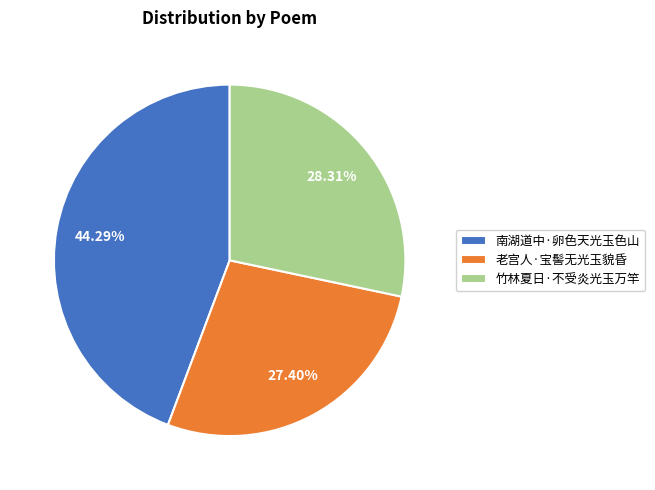

Does 竹林夏日·不受炎光玉万竿 account for over 50% of the chart?

No